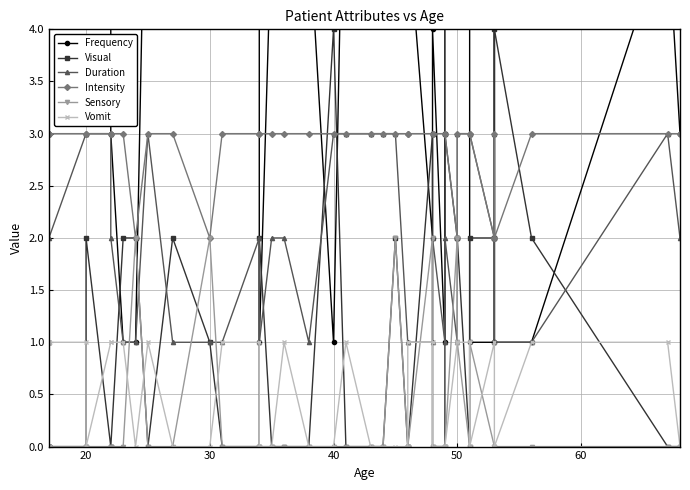

What is the difference between the highest and lowest values at 20?

6